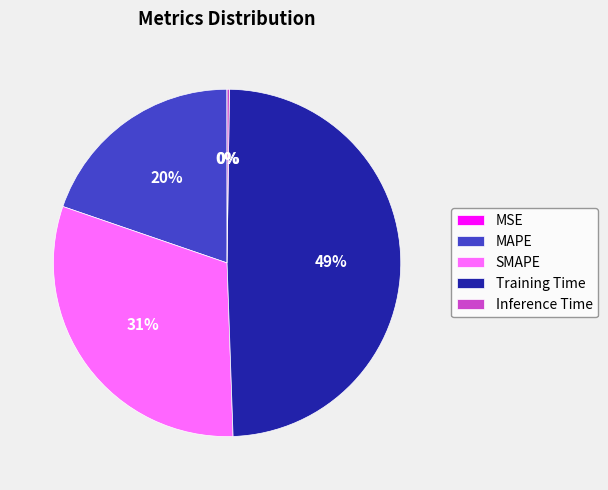

Which category has the biggest portion of the pie?

Training Time